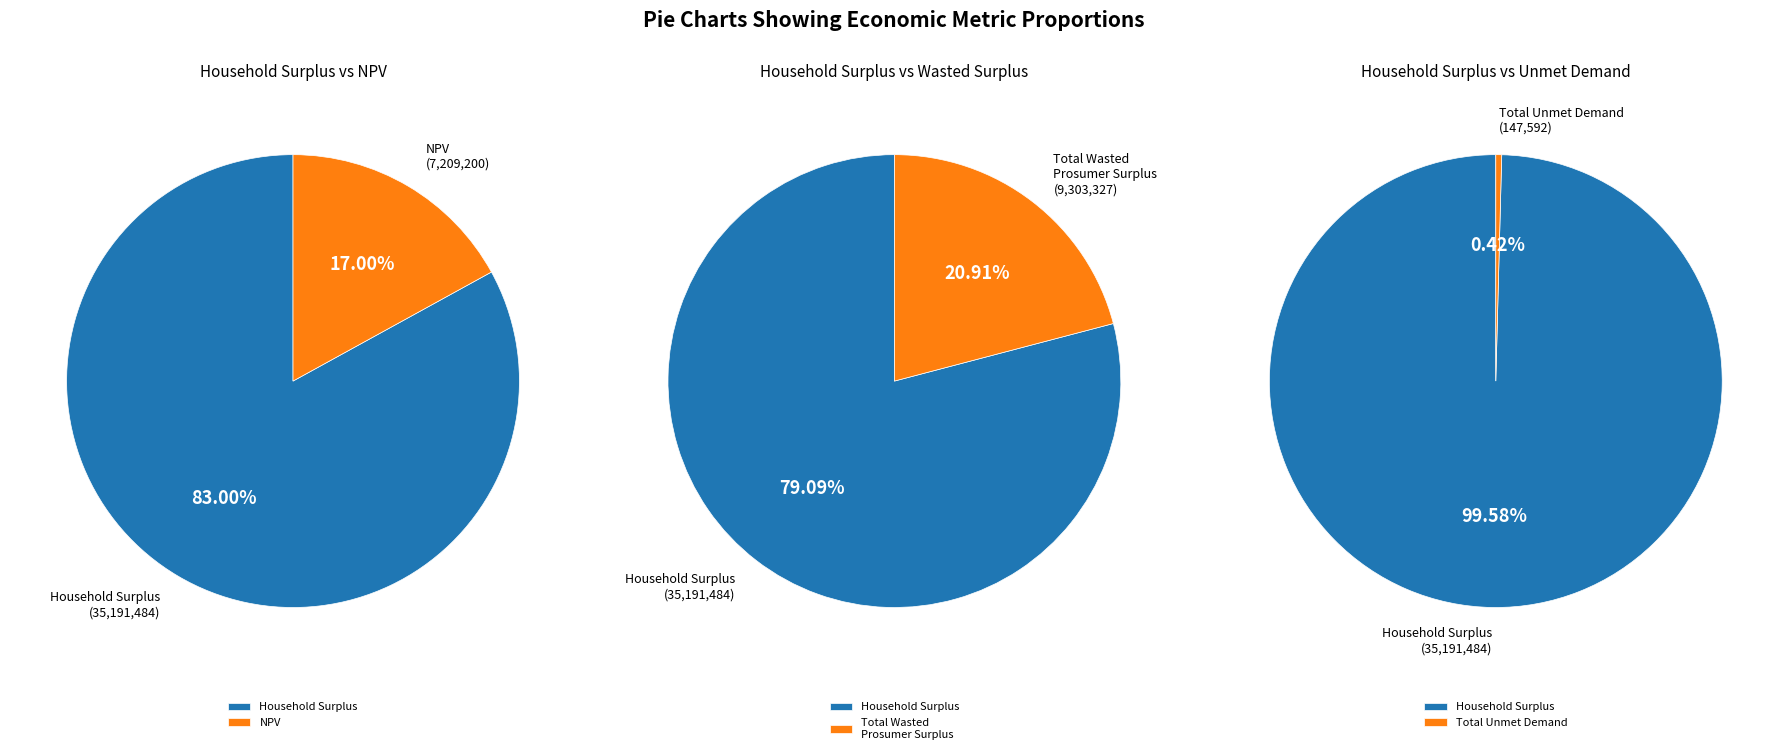

Is the sum of NPV and Household Surplus greater than half?

Yes